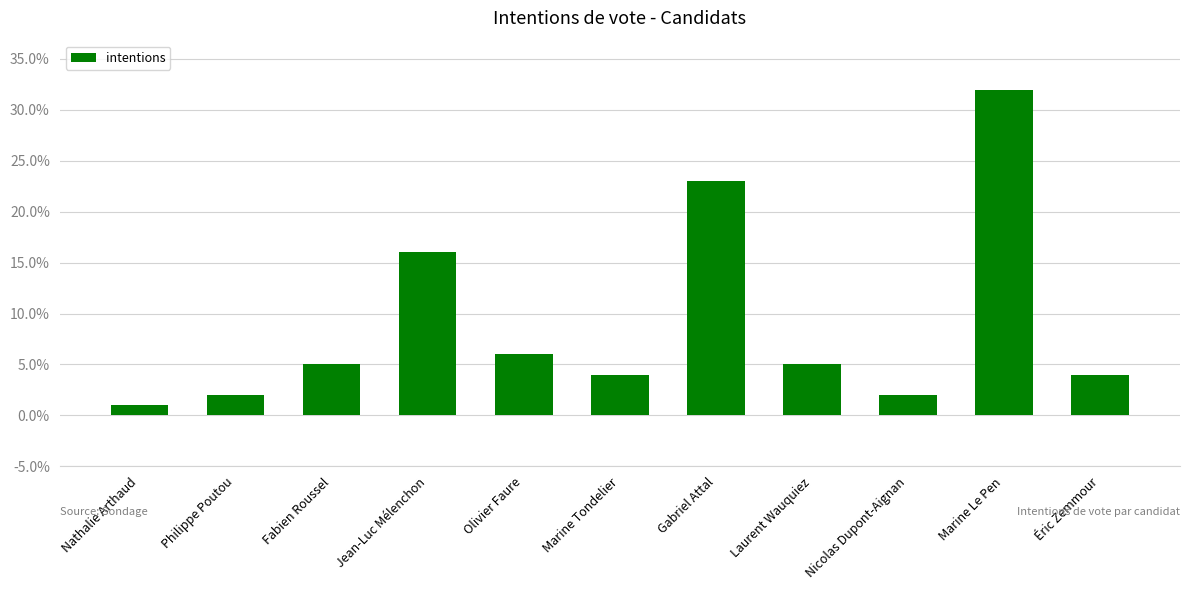

The chart shows a value of 5 at Laurent Wauquiez. True or false?

True